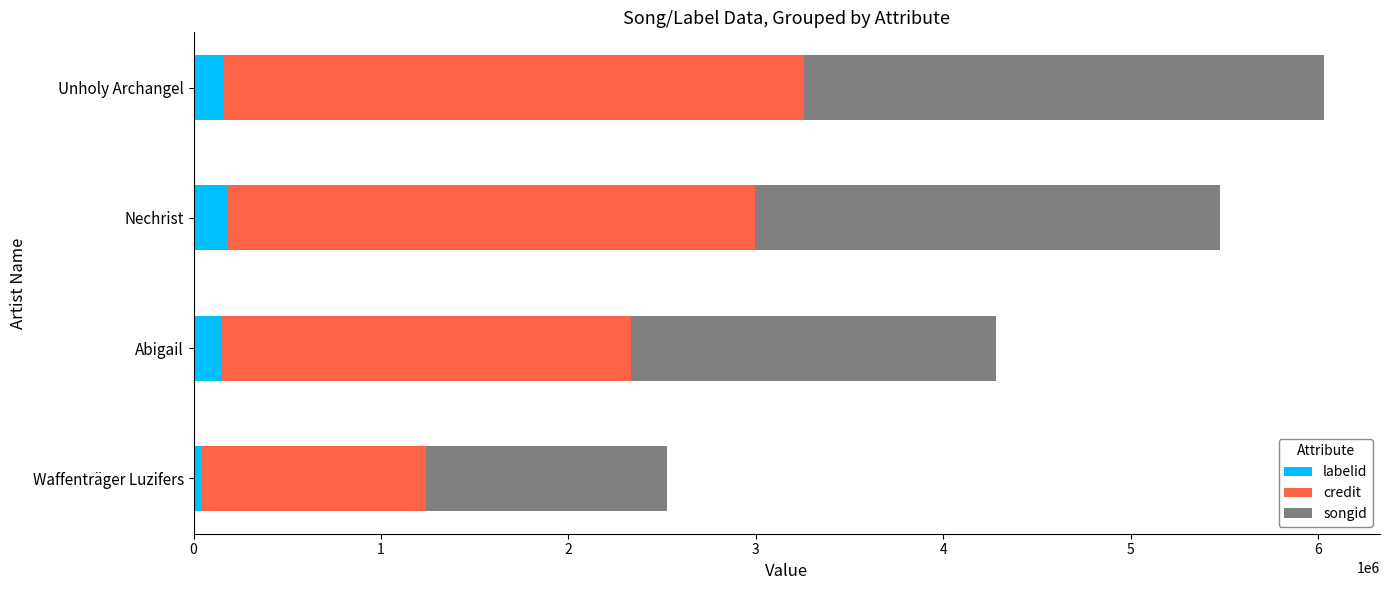

What is the highest value of the labelid series?

186059